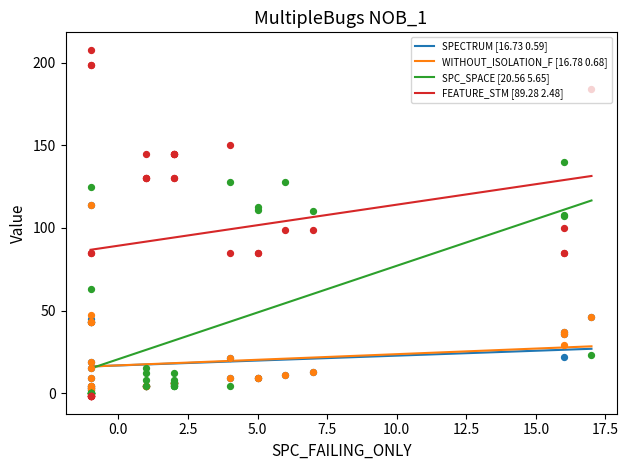

Which series has the largest total across all categories?

FEATURE_STM